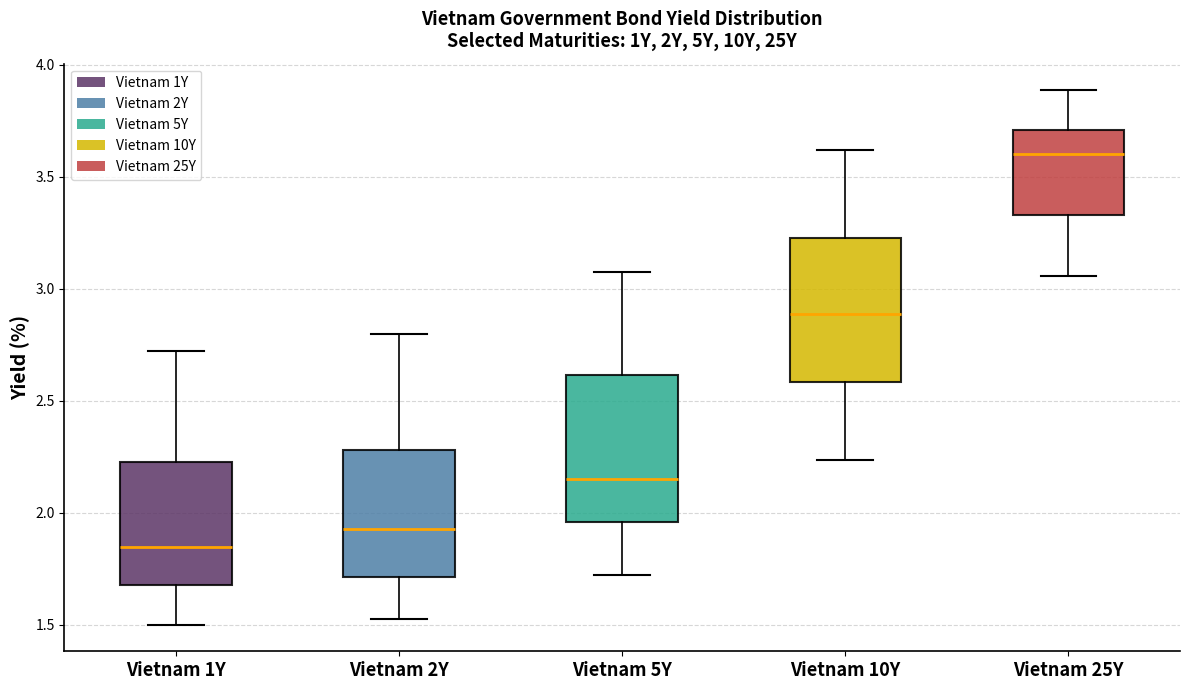

Where is the upper edge of the box for Vietnam 10Y on the y-axis? The values are not printed on the chart, so give them approximately, as read against the axis.

3.25